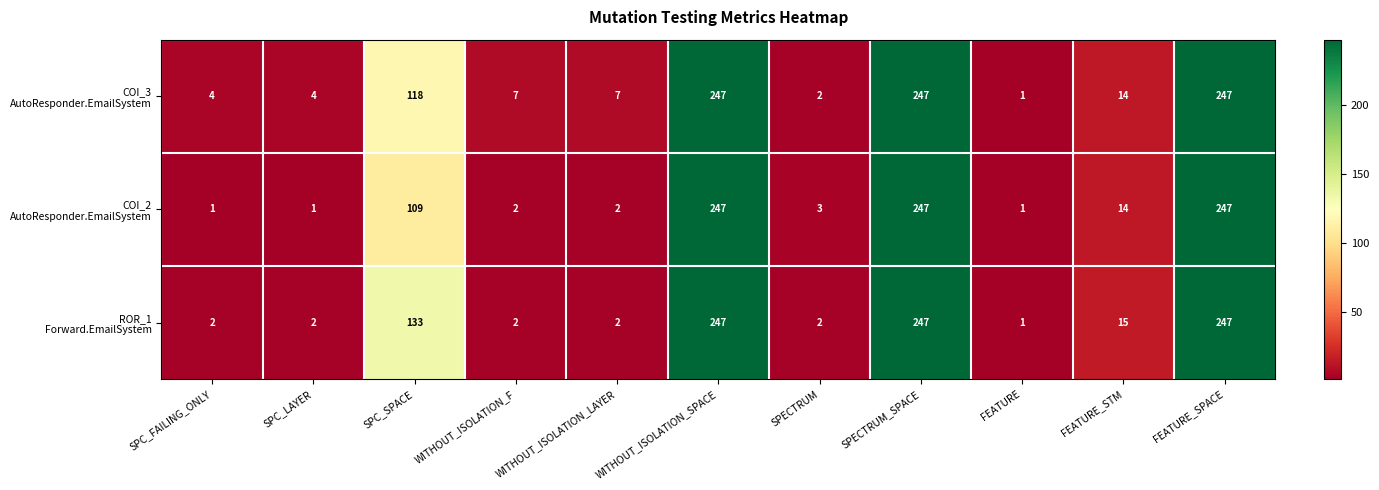

At how many categories does at least one series exceed 58?

4